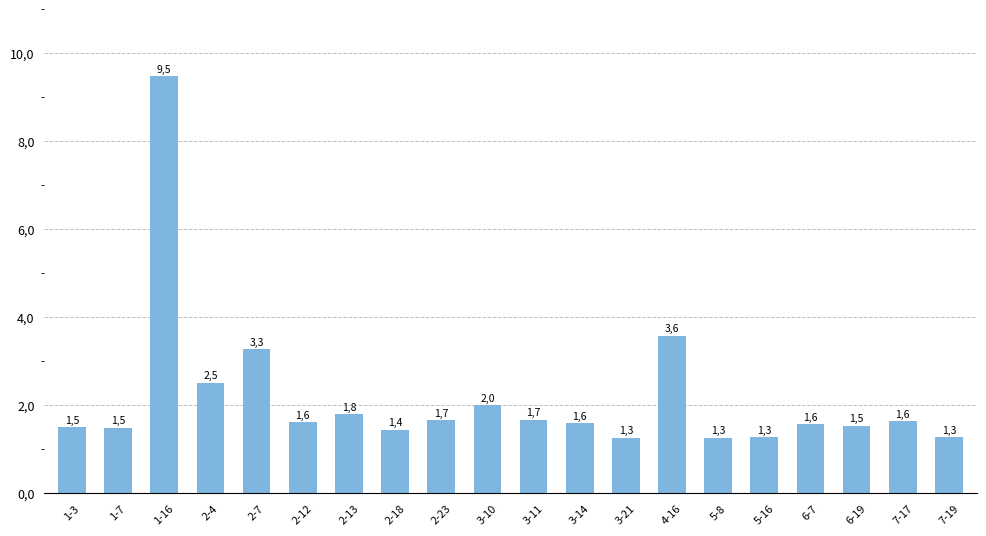

Which category has the highest value across all series?

1-16